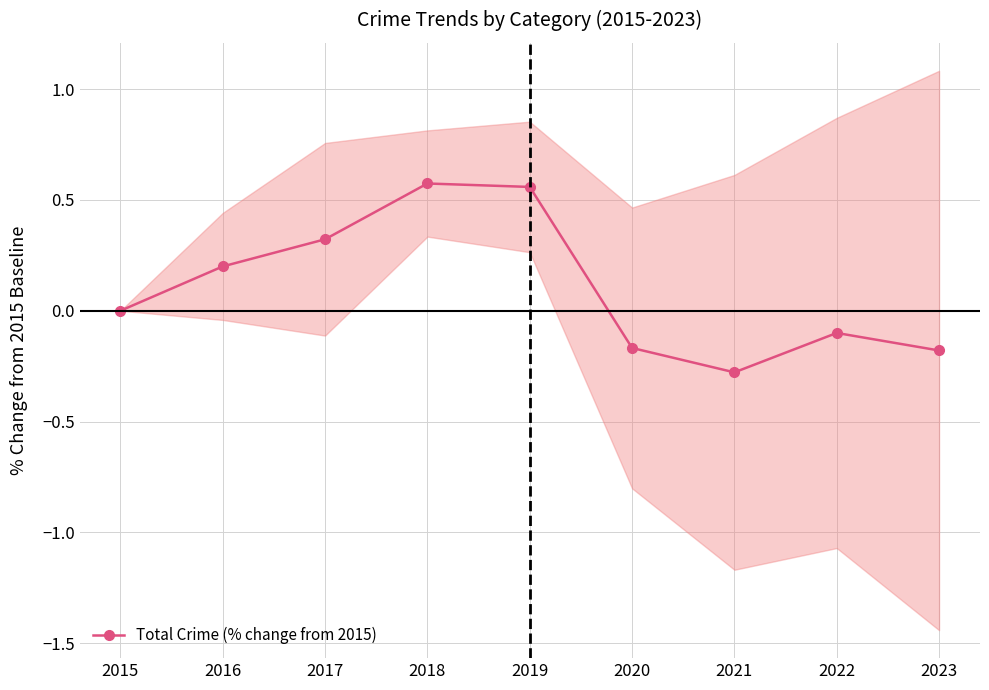

Rank the categories by value from lowest to highest.

2021, 2023, 2020, 2022, 2015, 2016, 2017, 2019, 2018